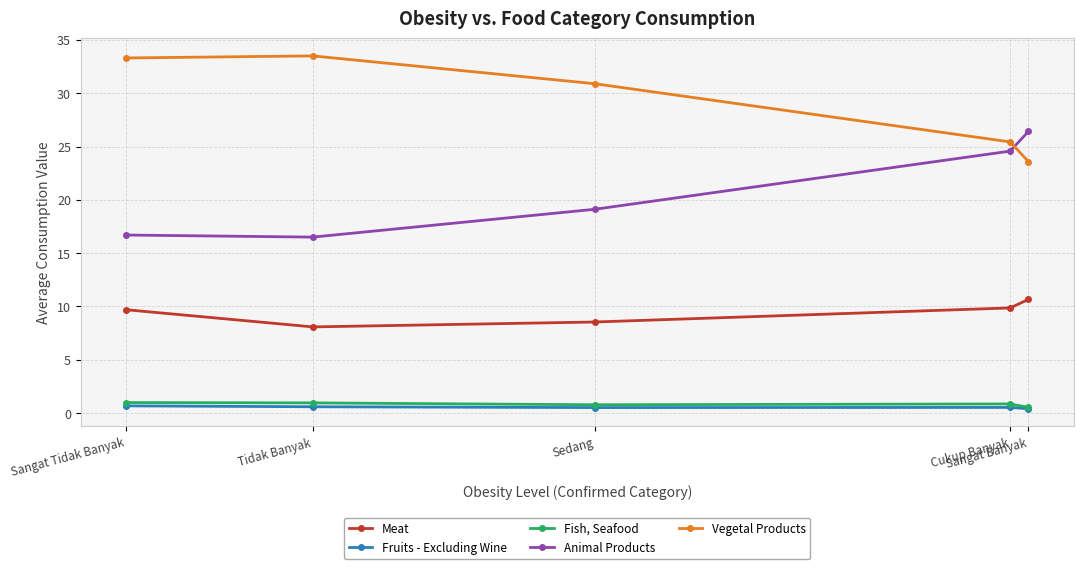

The value of Meat at Sangat Banyak is 17.4. True or false?

False